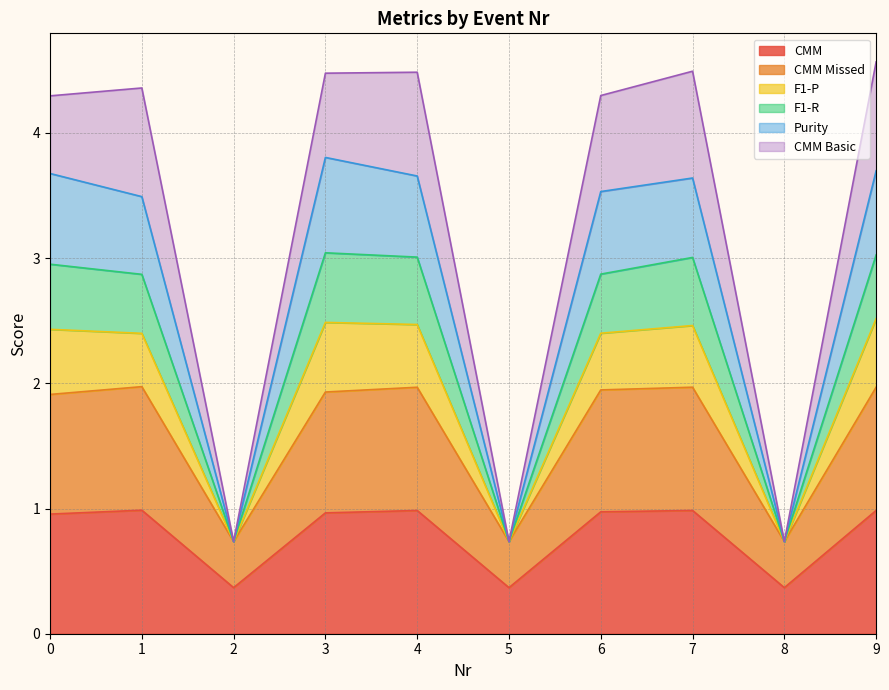

Does the chart display data point markers on the line(s)?

No